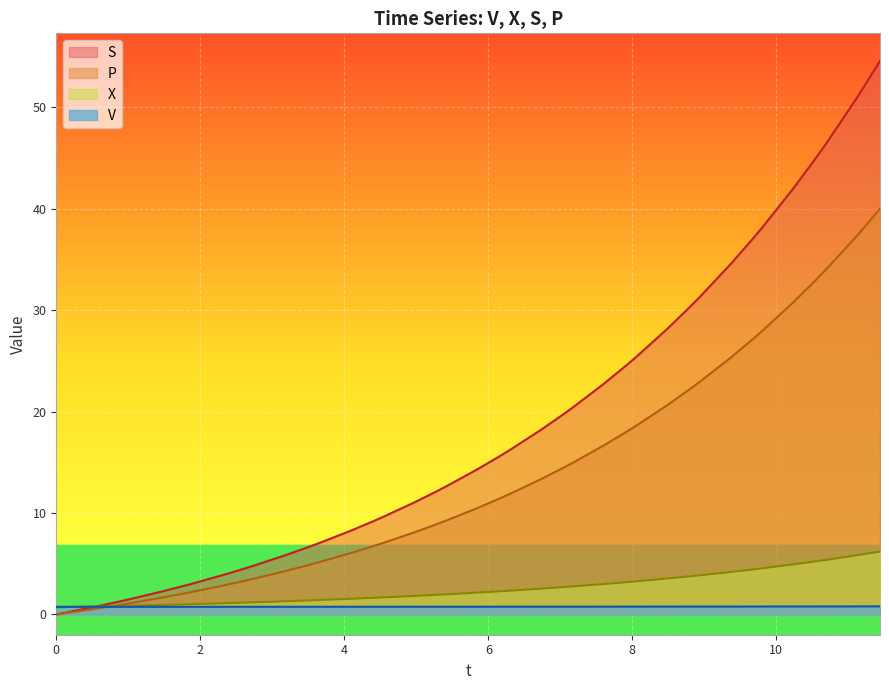

Which series has the widest spread of values?

S